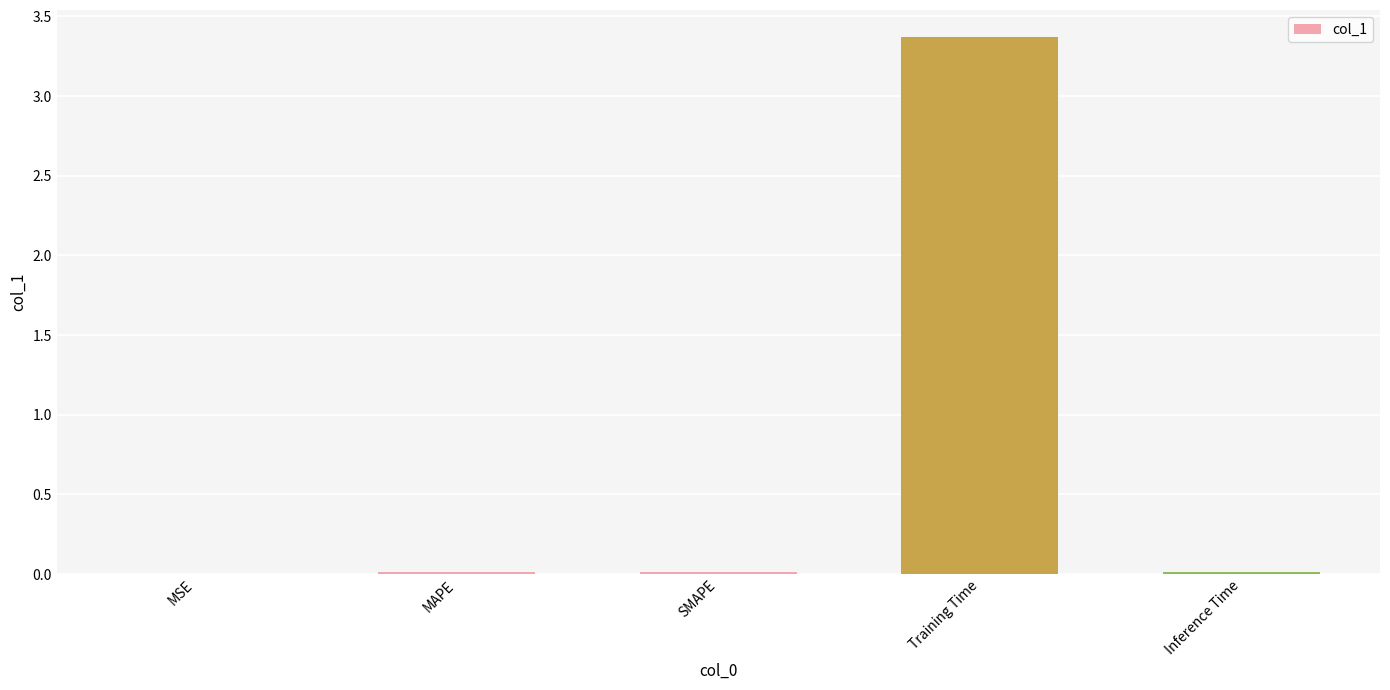

What is the sum of all values?

3.4